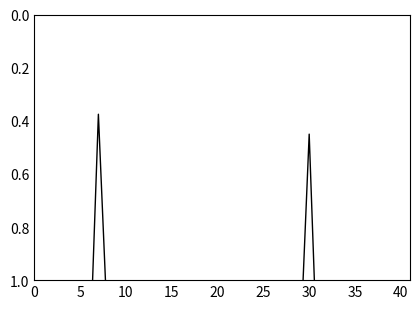

What is the minimum value shown in the chart?

0.4